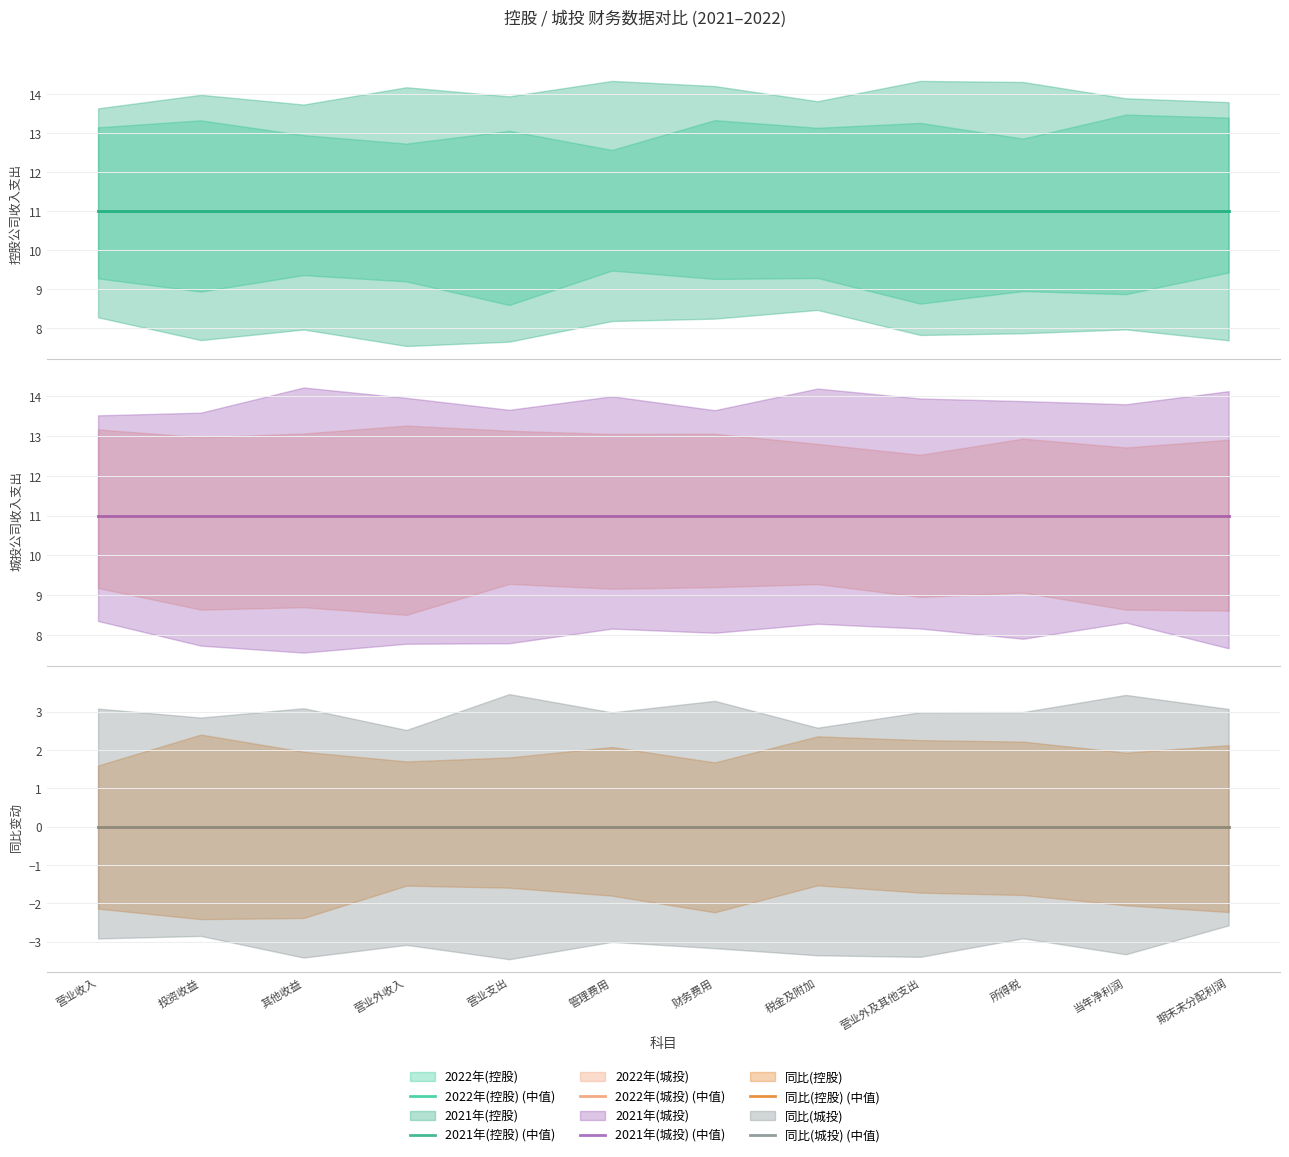

True or false: 2021年(城投) (中值) and 2021年(控股) (中值) intersect in this chart.

False